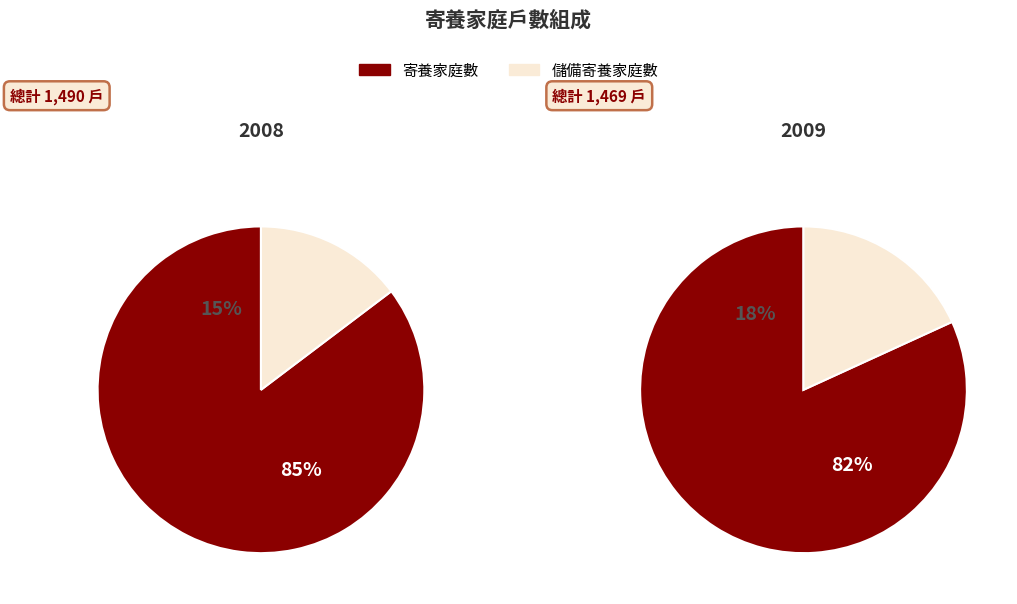

Is the sum of 2008 and 2009 greater than half?

Yes